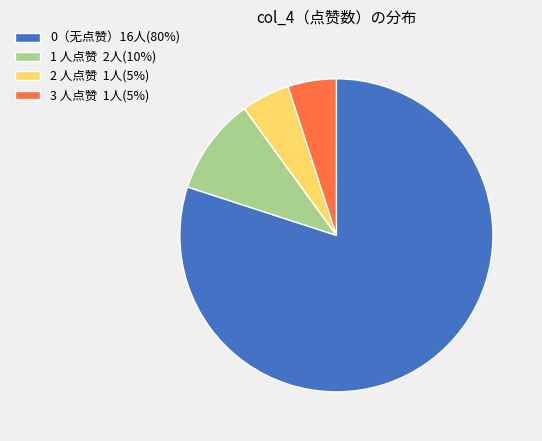

Do 1 人点赞 2人(10%) and 3 人点赞 1人(5%) together represent more than half of the pie?

No